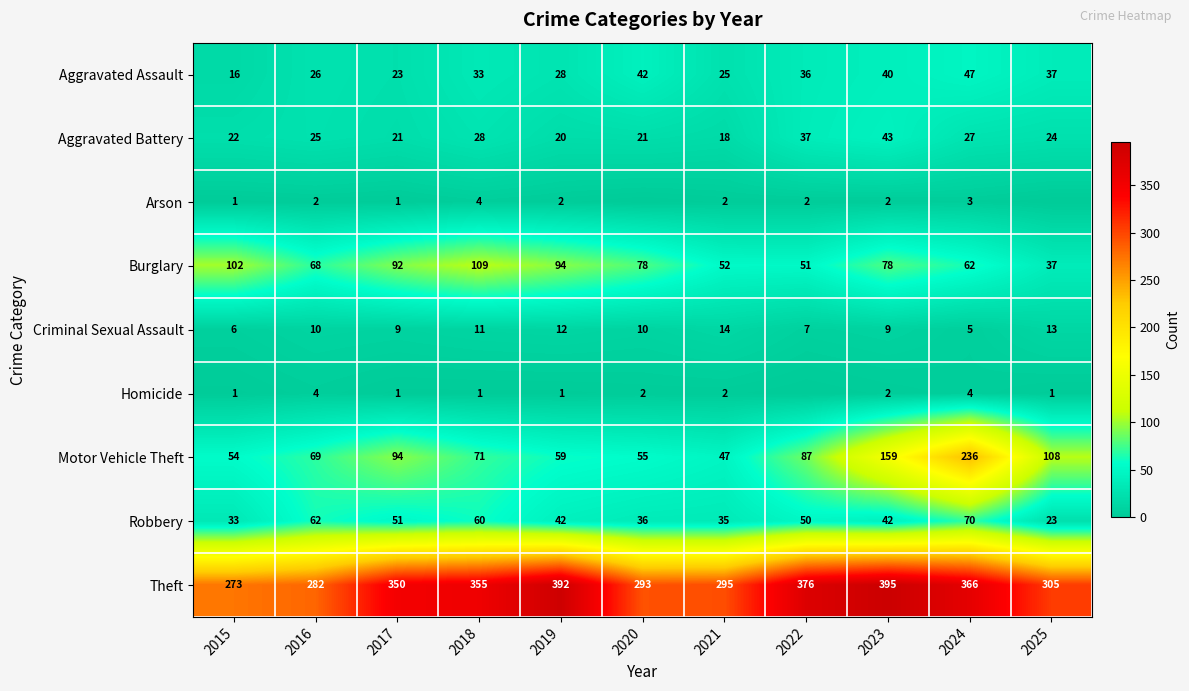

The Arson series shows 2 at 2023. True or false?

True